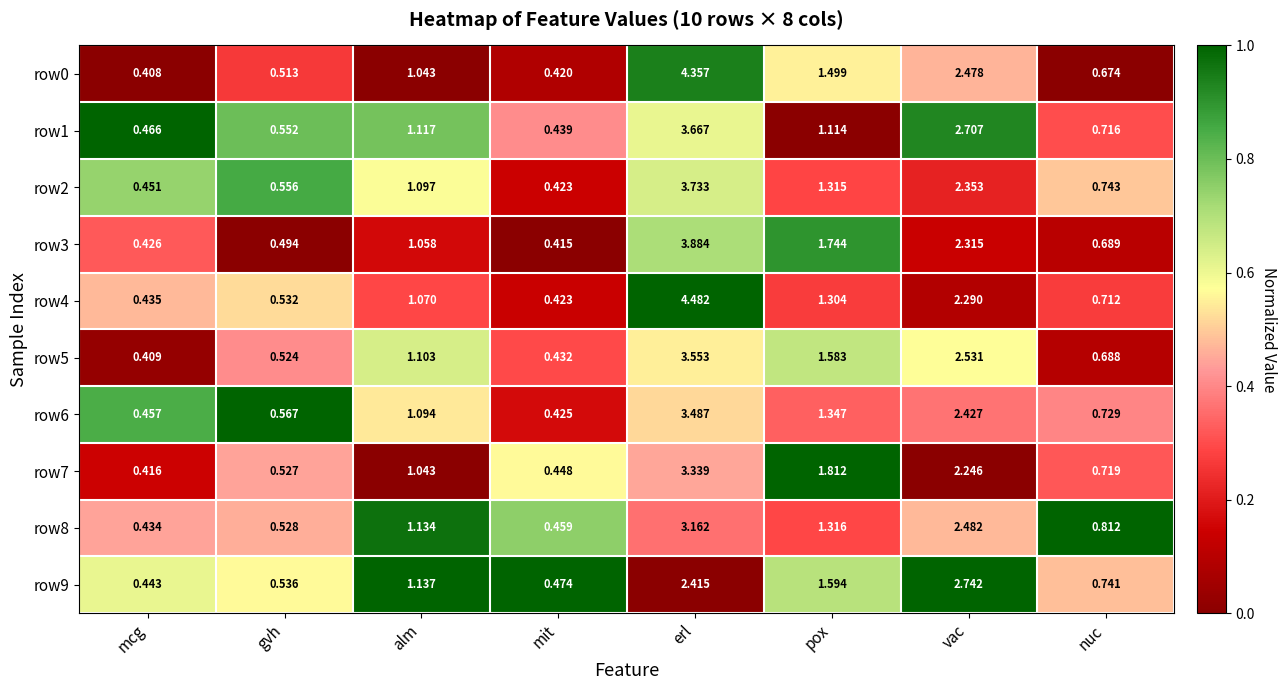

At which label does row1 first exceed 1?

alm